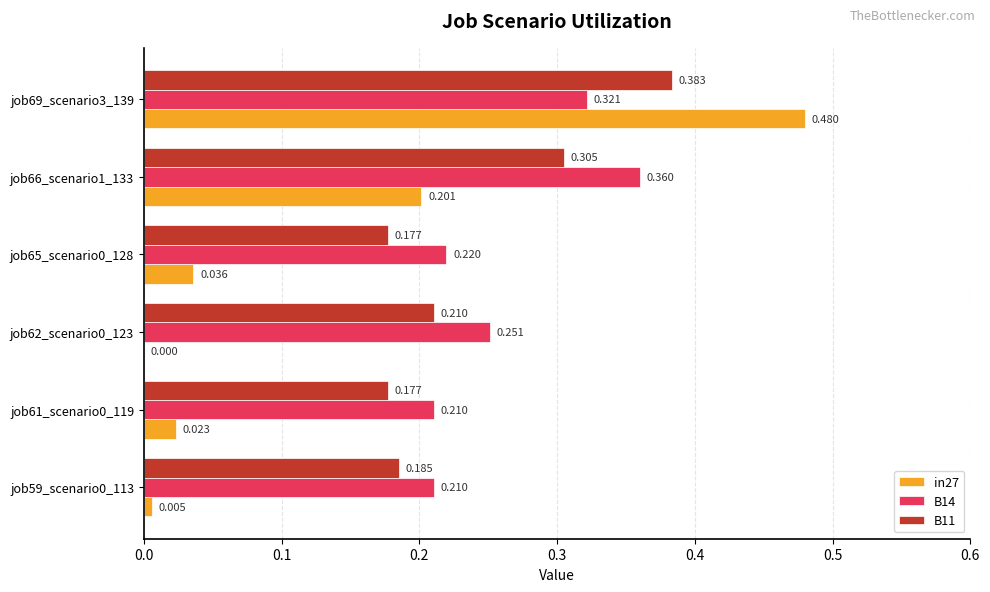

Is the value of B11 at job66_scenario1_133 greater than the value of B14 at job62_scenario0_123?

Yes